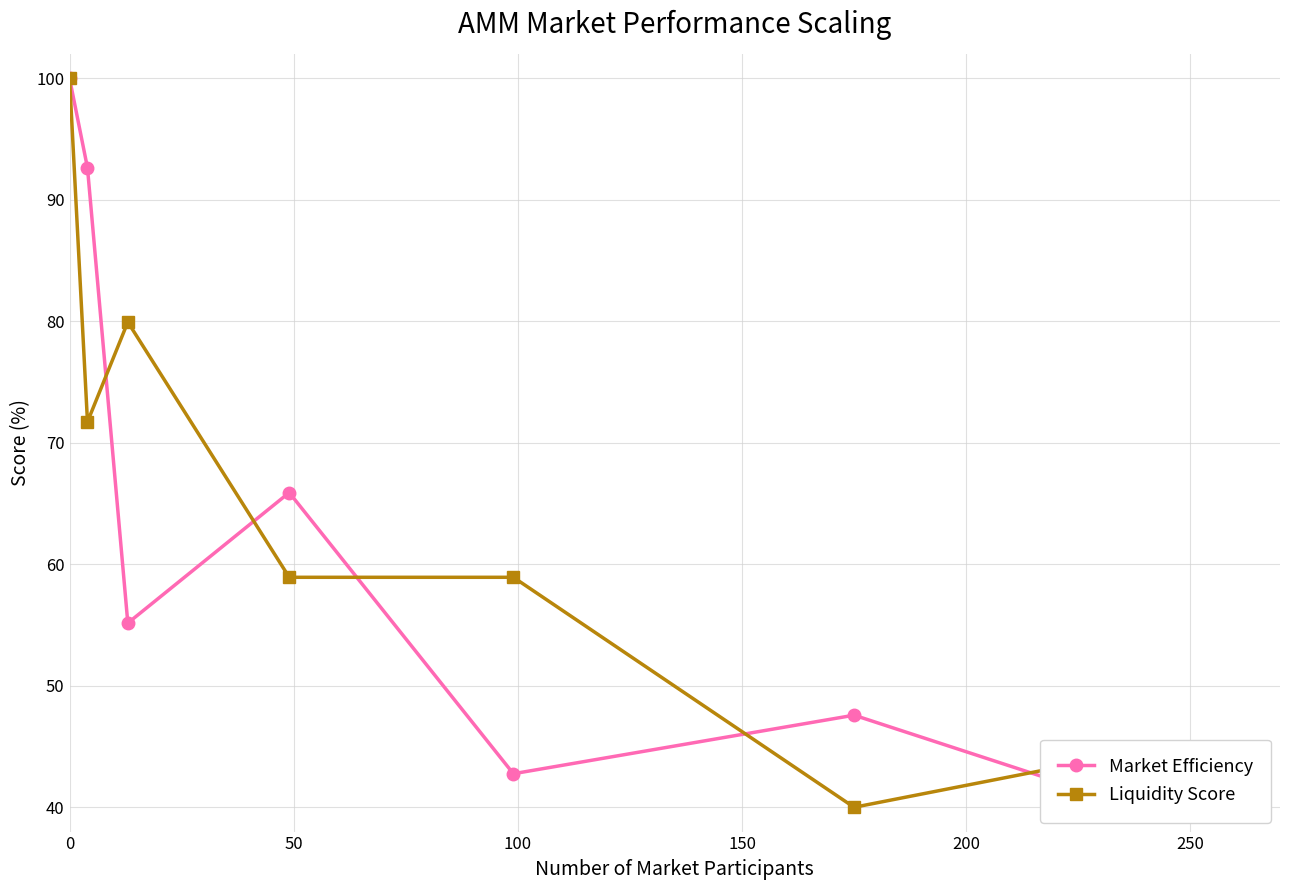

What is the average value of the Market Efficiency series?

63.4